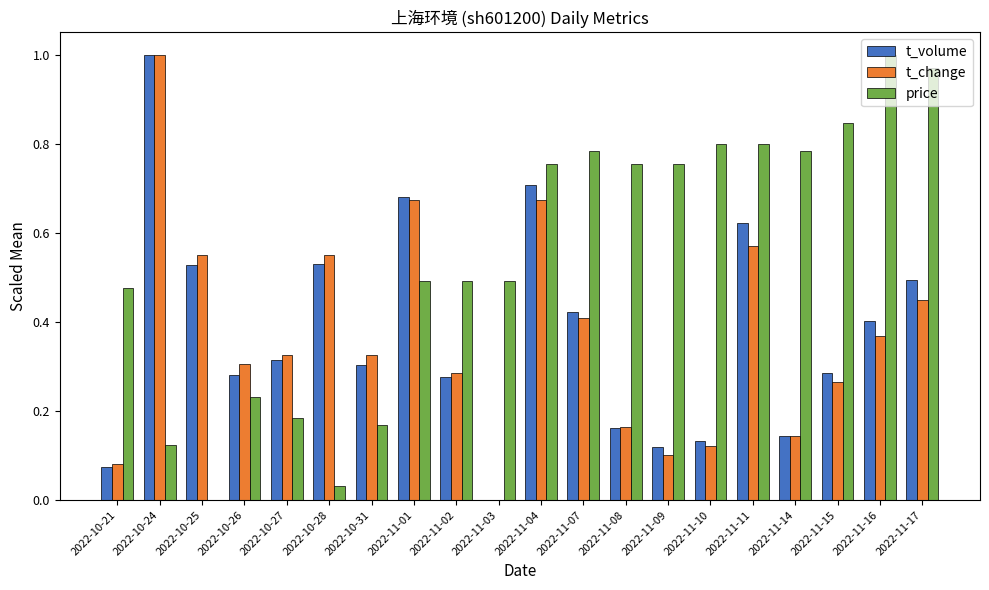

At which label is price closest to 0?

2022-10-25